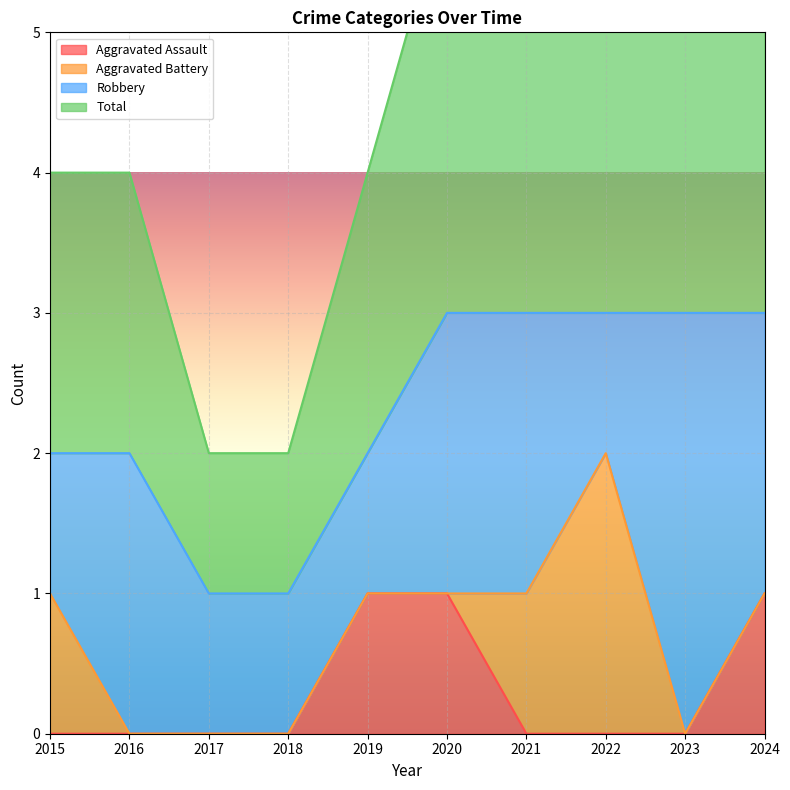

True or false: Total and Aggravated Assault intersect in this chart.

False